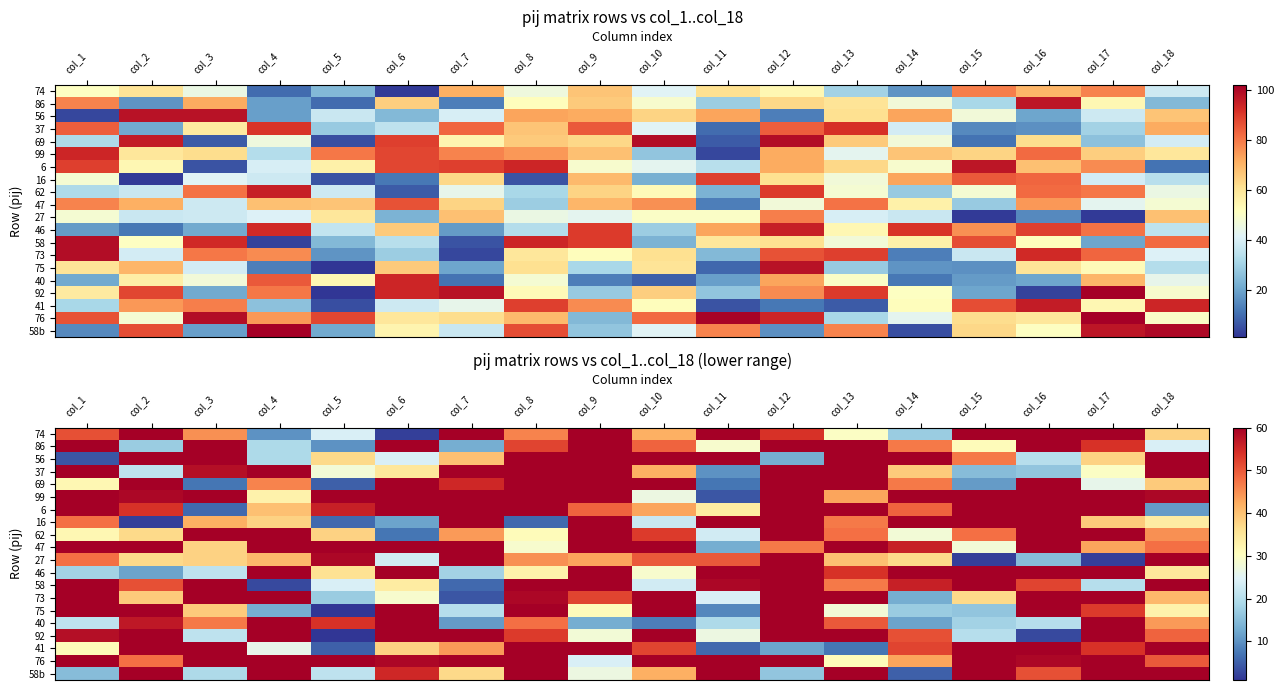

At how many categories does at least one series exceed 28?

18